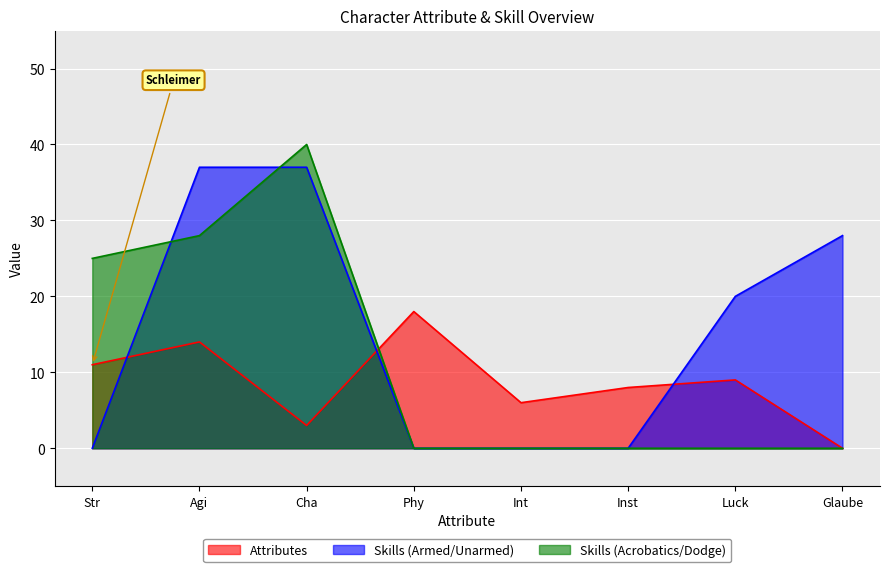

Which series ends up on top after the final intersection of Attributes and Skills_Armed_Unarmed?

Skills_Armed_Unarmed